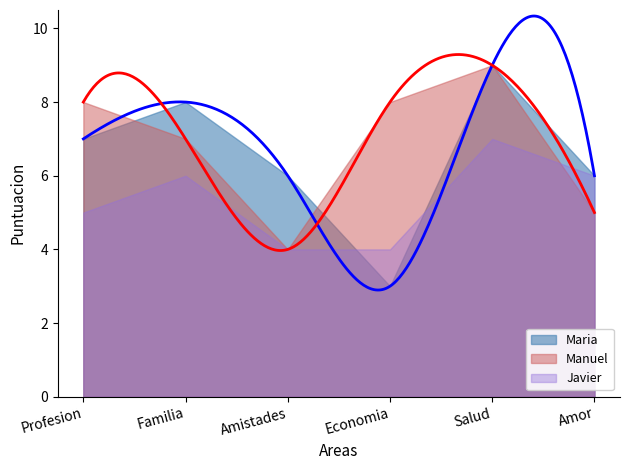

What is the average value of the Maria series?

6